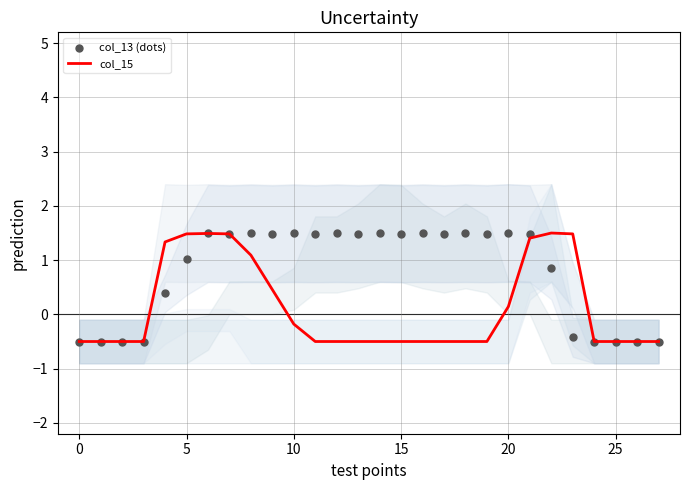

Which series has the largest total across all categories?

col_13 (dots)